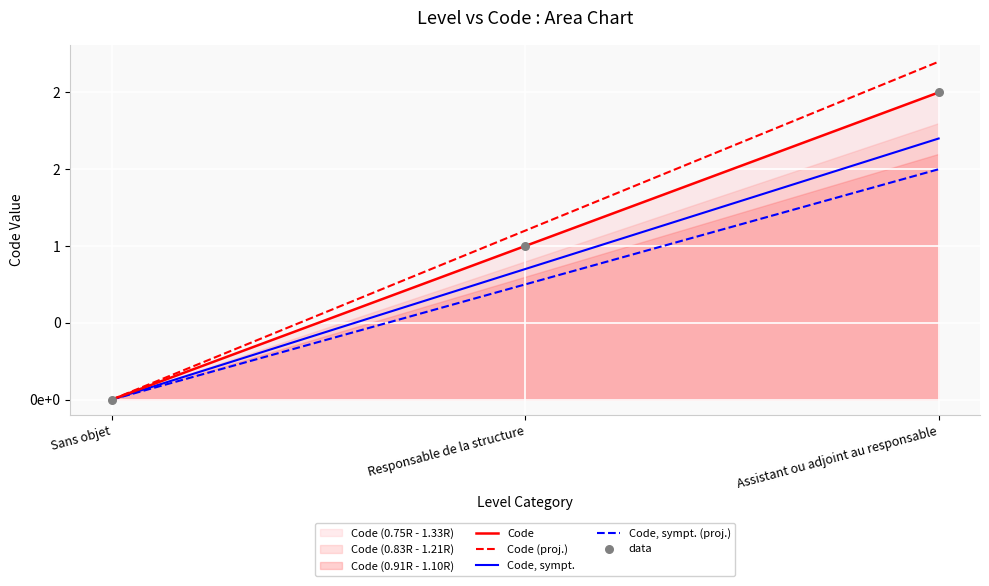

Is the value of Code, sympt. at Responsable de la structure greater than the value of Code at Assistant ou adjoint au responsable?

No